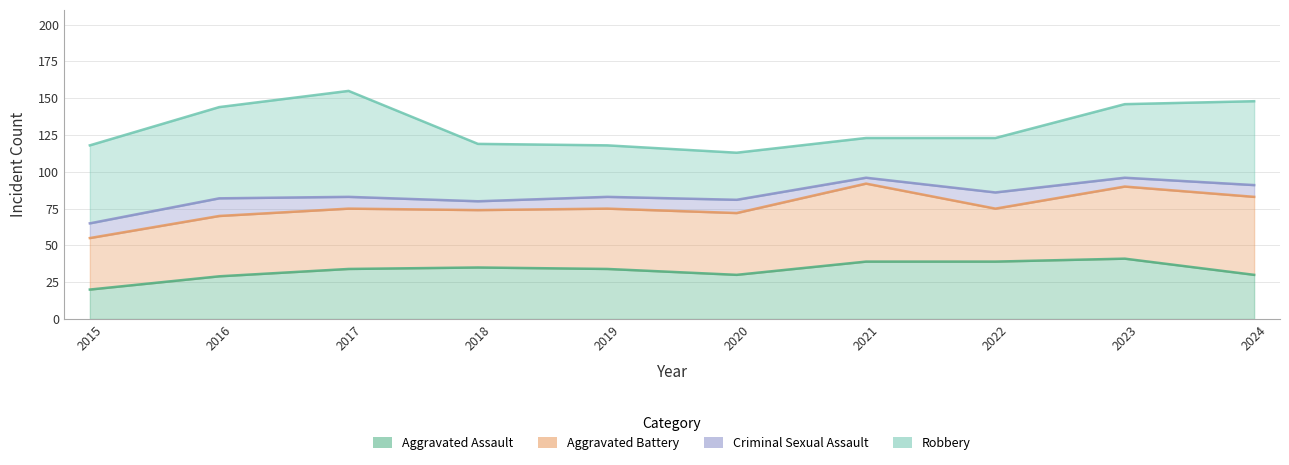

What is the sum of all Aggravated Battery values?

430